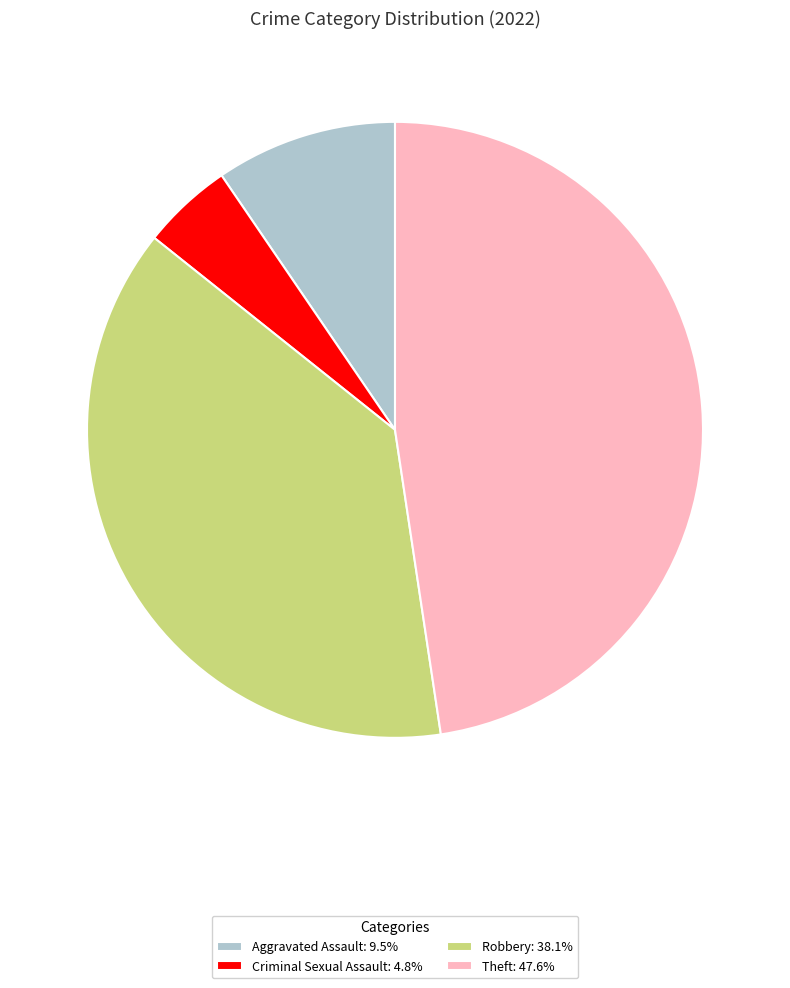

Does any single category account for the majority?

No